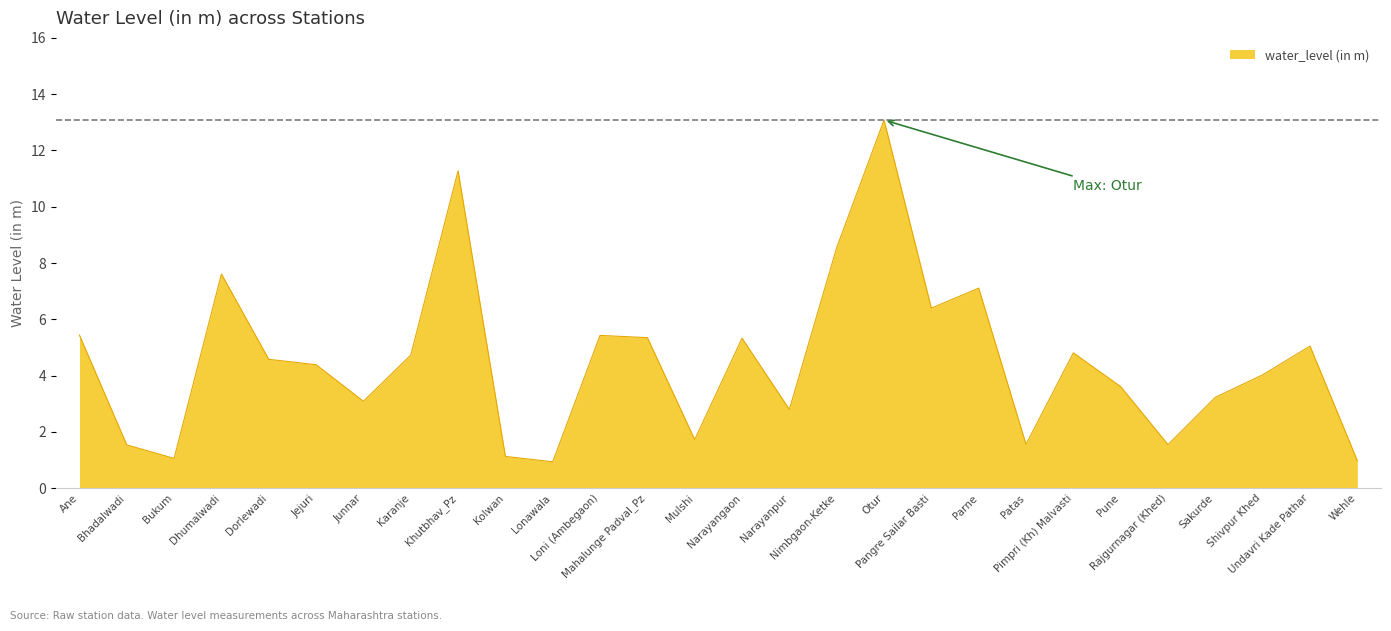

At which label is the value closest to 7?

Parne